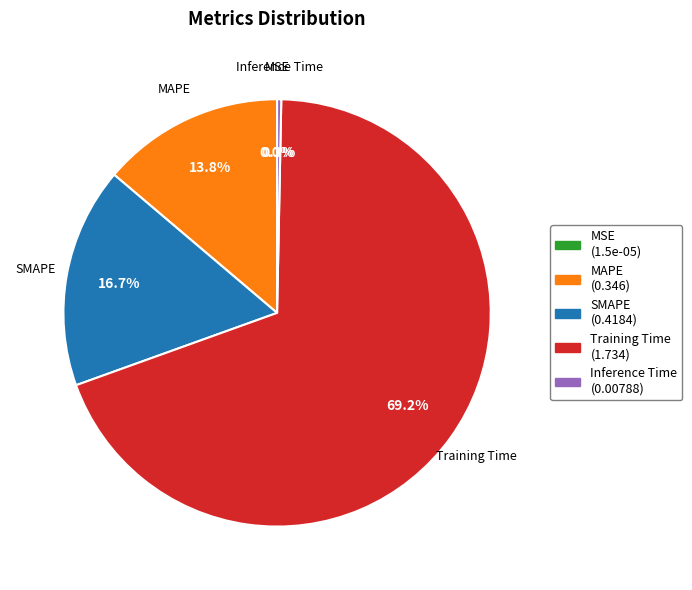

Combined, do MAPE and SMAPE account for over 50%?

No